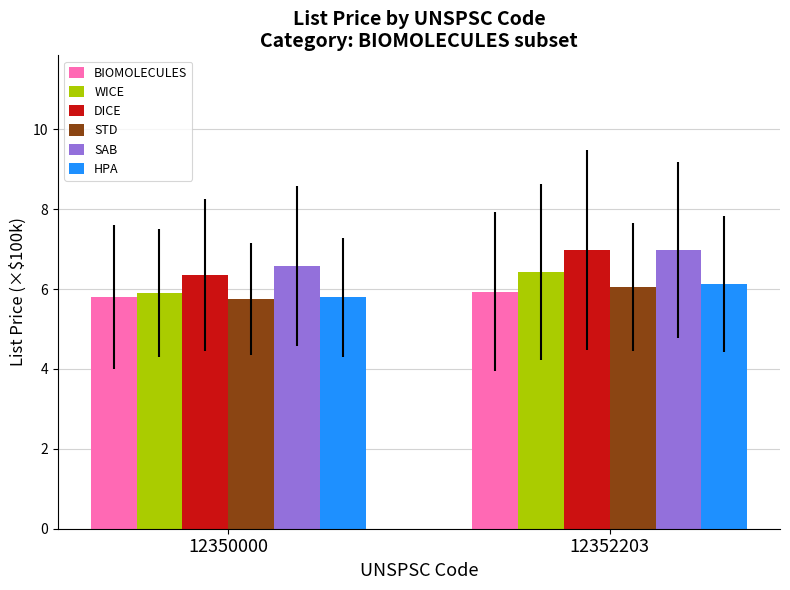

What are all the series names shown in the legend?

BIOMOLECULES, WICE, DICE, STD, SAB, HPA